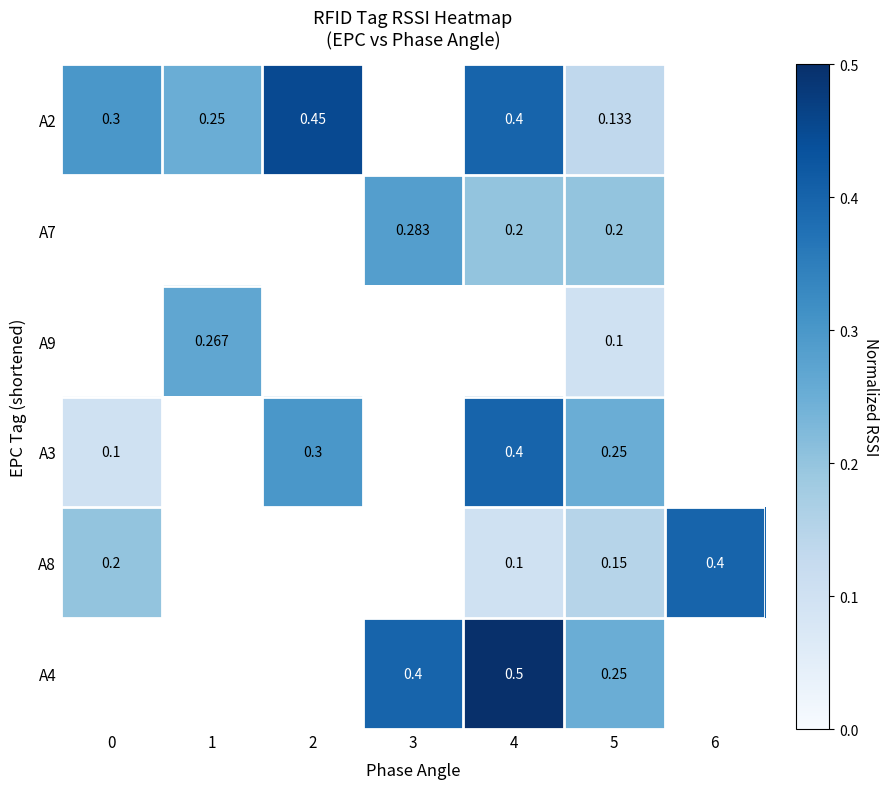

How many values in the A2 series exceed 0?

5